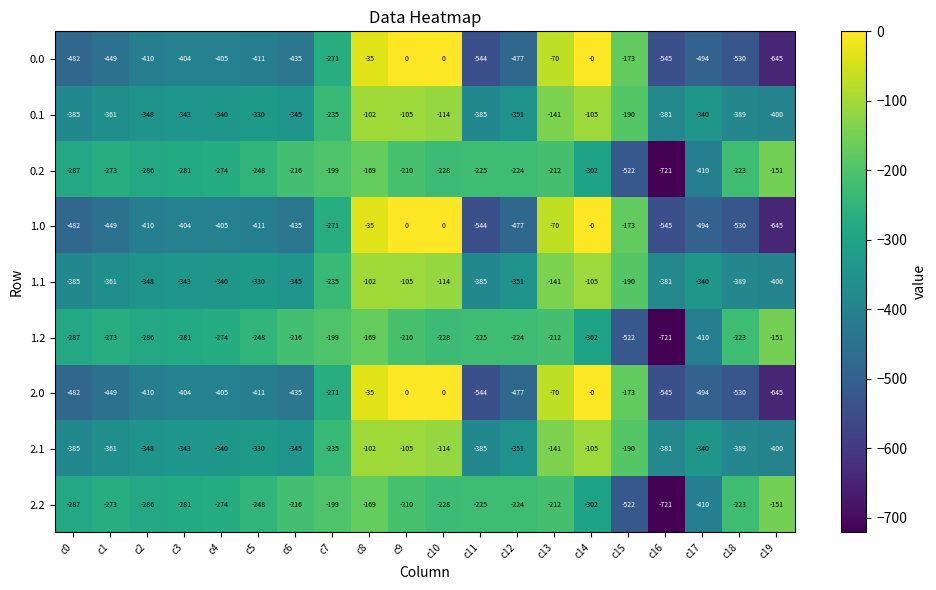

What is the difference between the second highest and second lowest values in the 0.2 series?

353